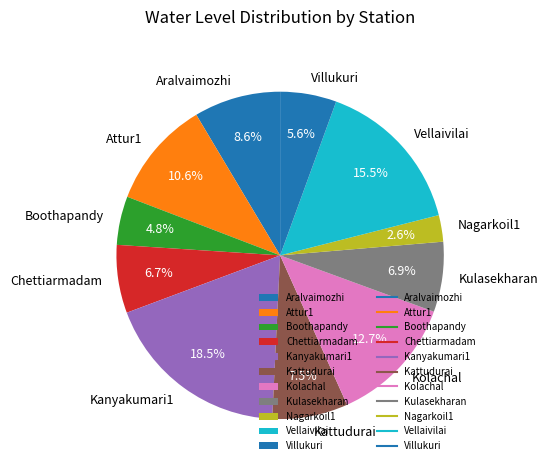

What is the ratio of the value at Kattudurai to the value at Attur1?

0.7